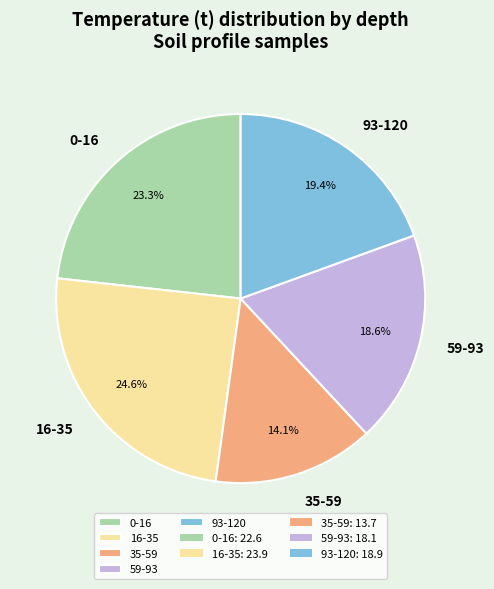

Rank the categories by value from highest to lowest.

16-35, 0-16, 93-120, 59-93, 35-59